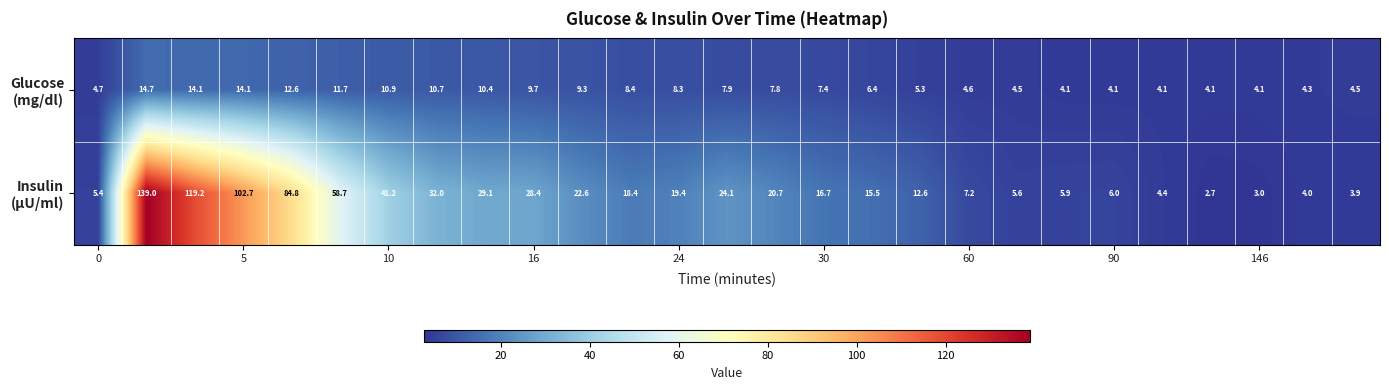

At how many categories does at least one series exceed 72?

4